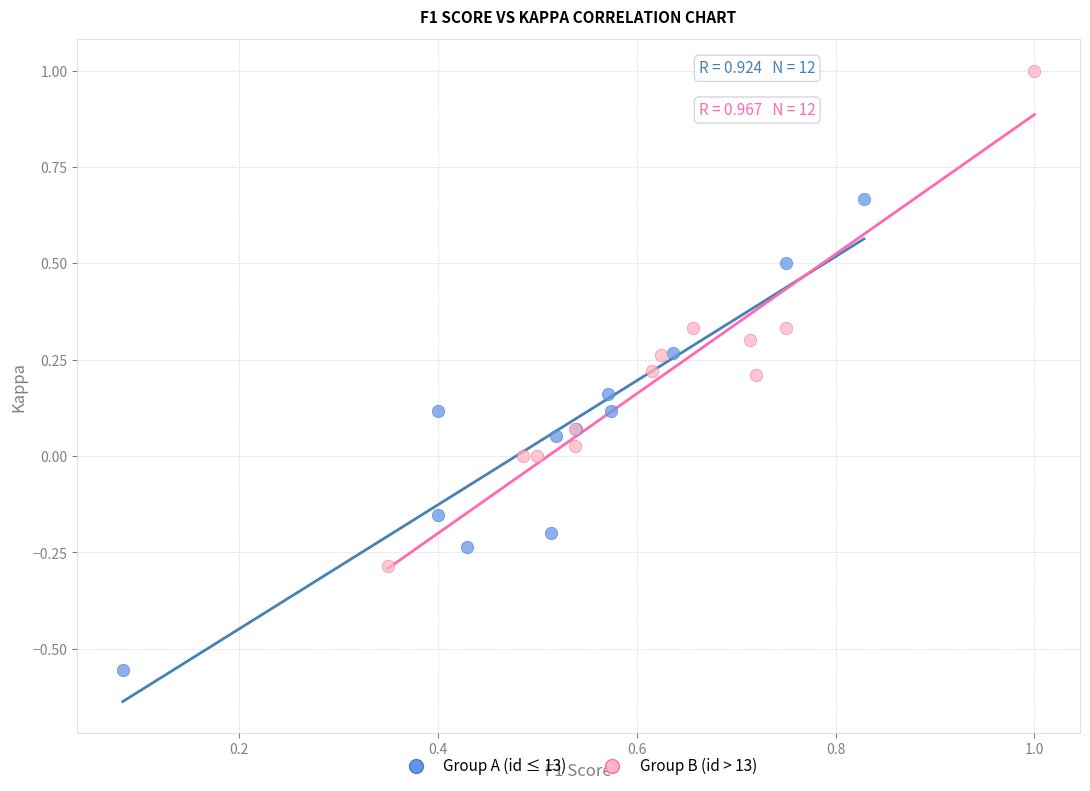

Which series contains the highest Y value?

Group B (id > 13)